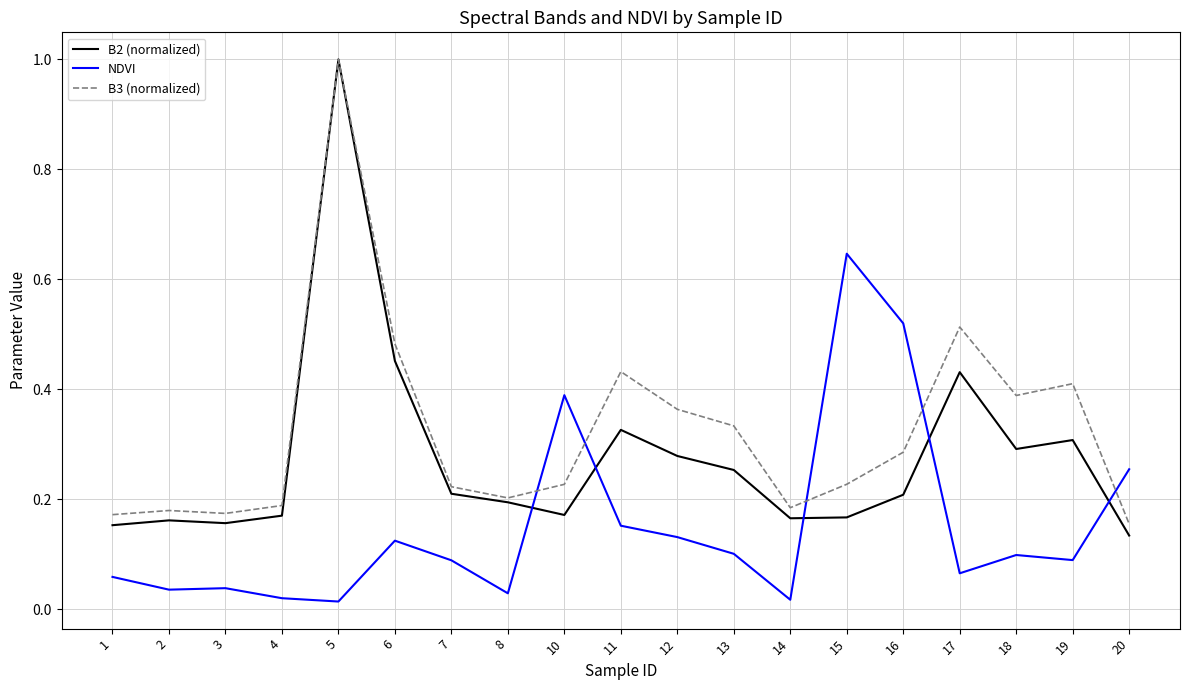

Which series has the largest total across all categories?

B3 (normalized)